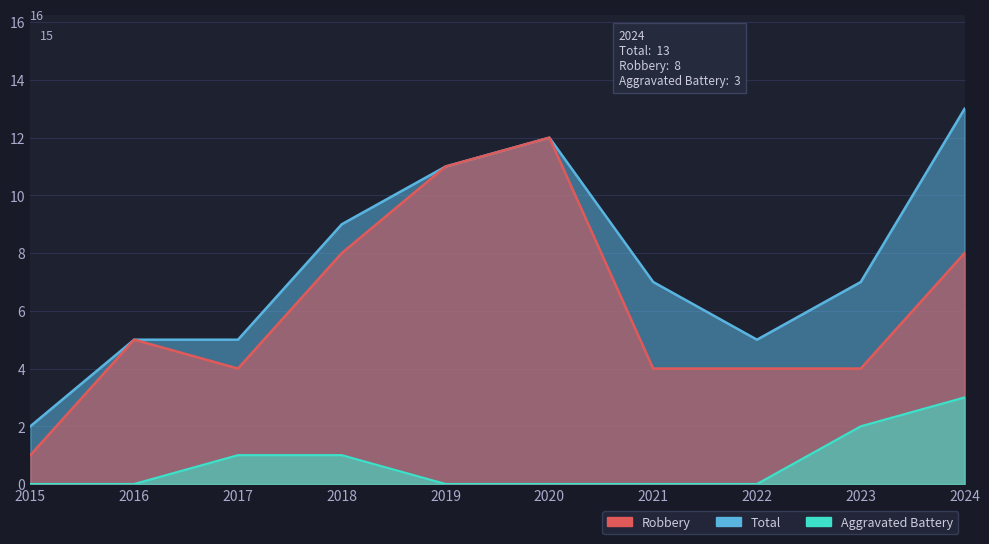

Rank the series by their maximum value, from highest to lowest.

Total, Robbery, Aggravated Battery